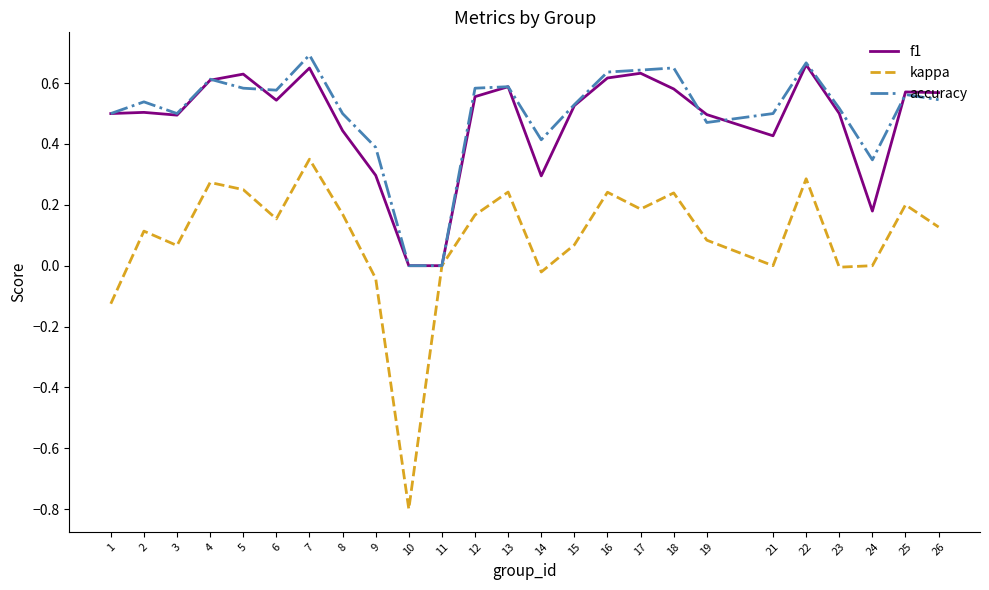

What is the total value across all series at 17?

1.5